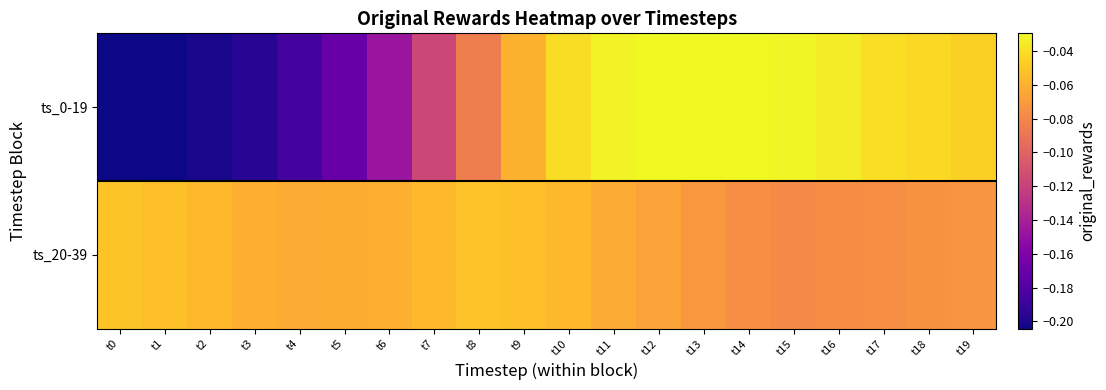

Which has a higher value, t18 or t16?

t16